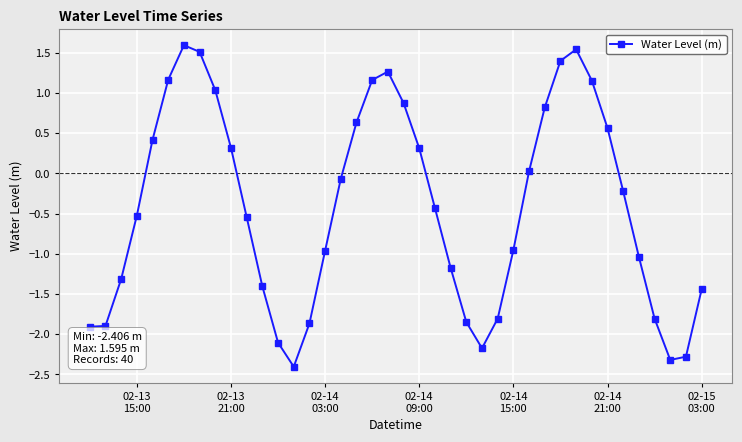

What is the average value?

-0.4